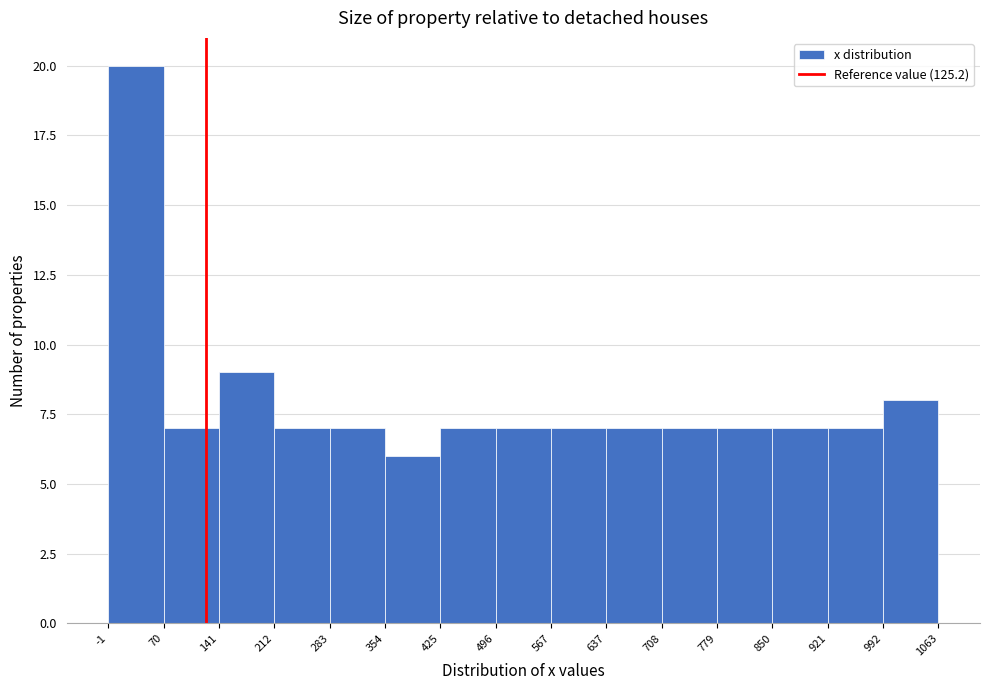

Which range on the x-axis has the tallest bar?

-1 to 70